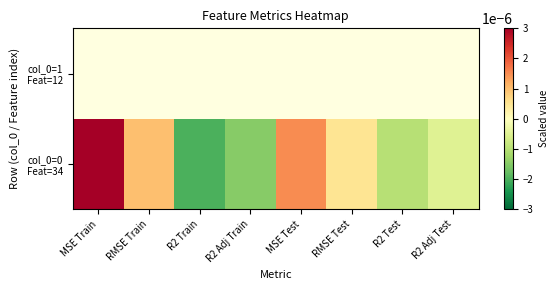

At which label is col_0=0 Feat=34 closest to 0?

RMSE Test